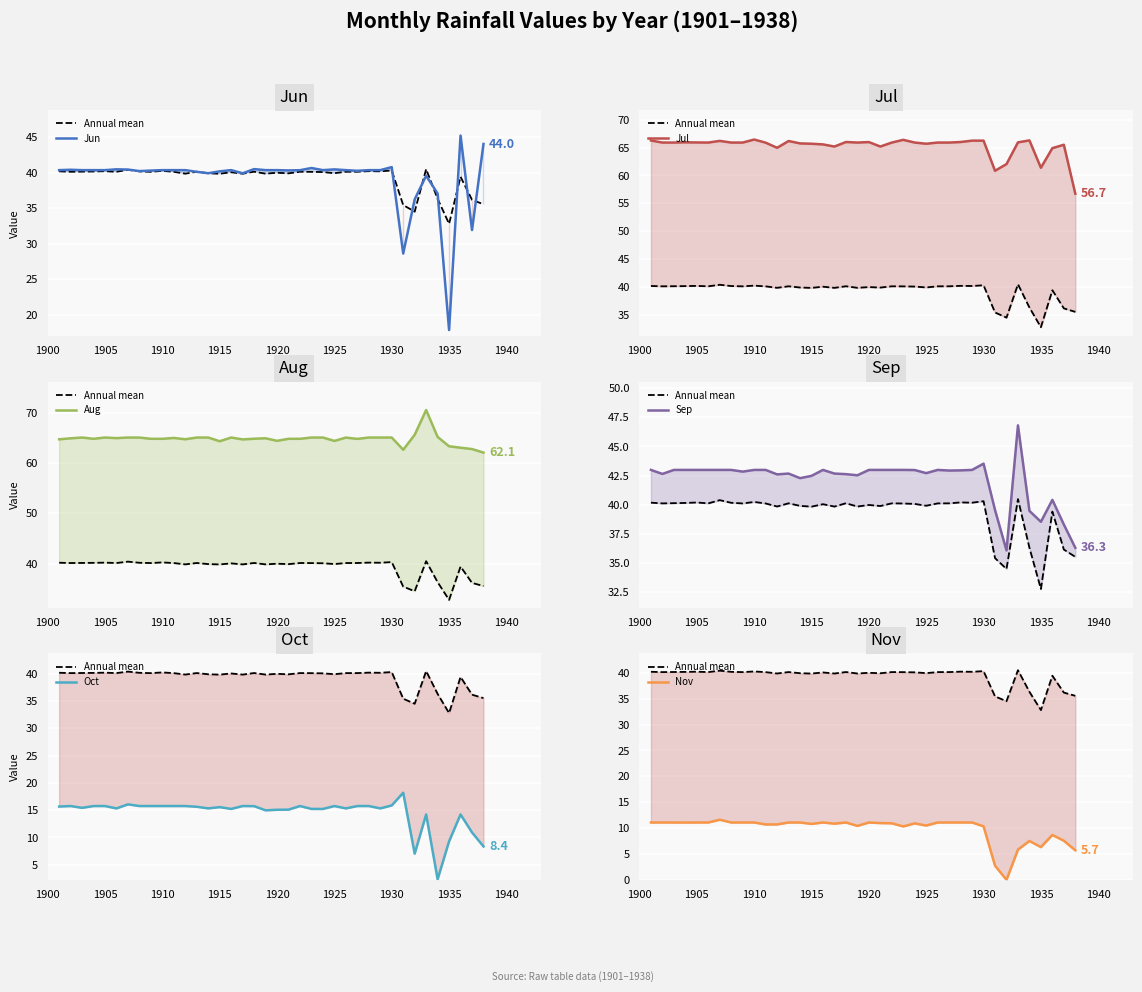

List the series in order of their peak value, highest first.

Aug, Jul, Sep, Jun, Oct, Nov